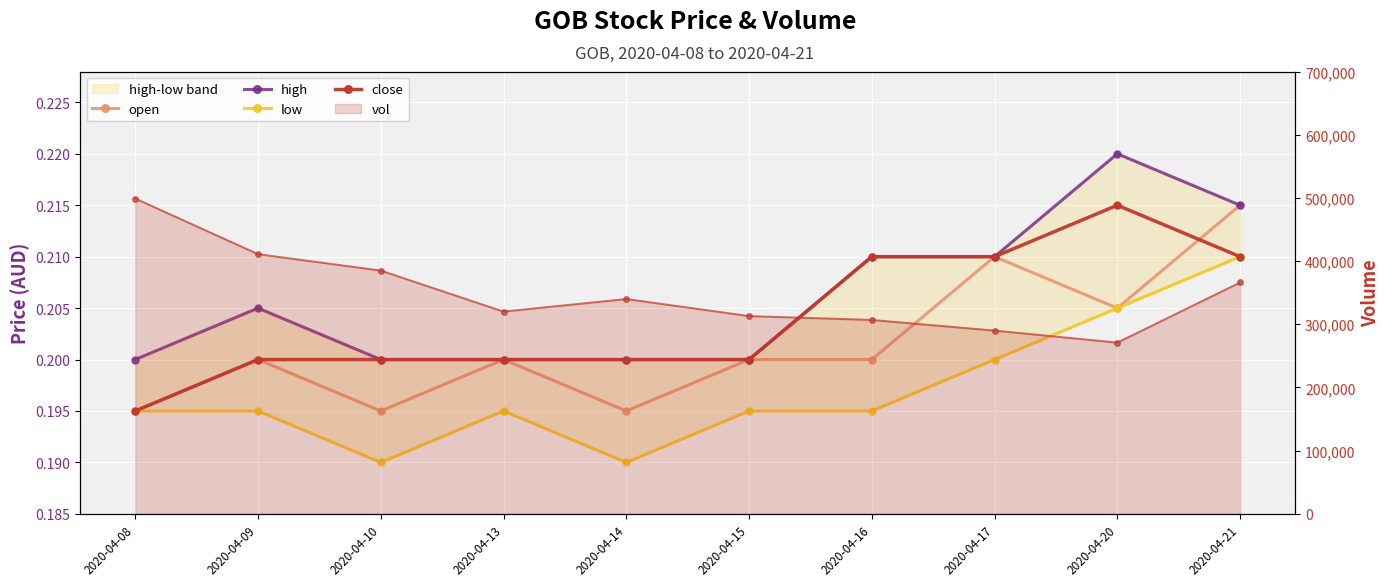

The value of vol at 2020-04-08 is 499000.0. True or false?

True